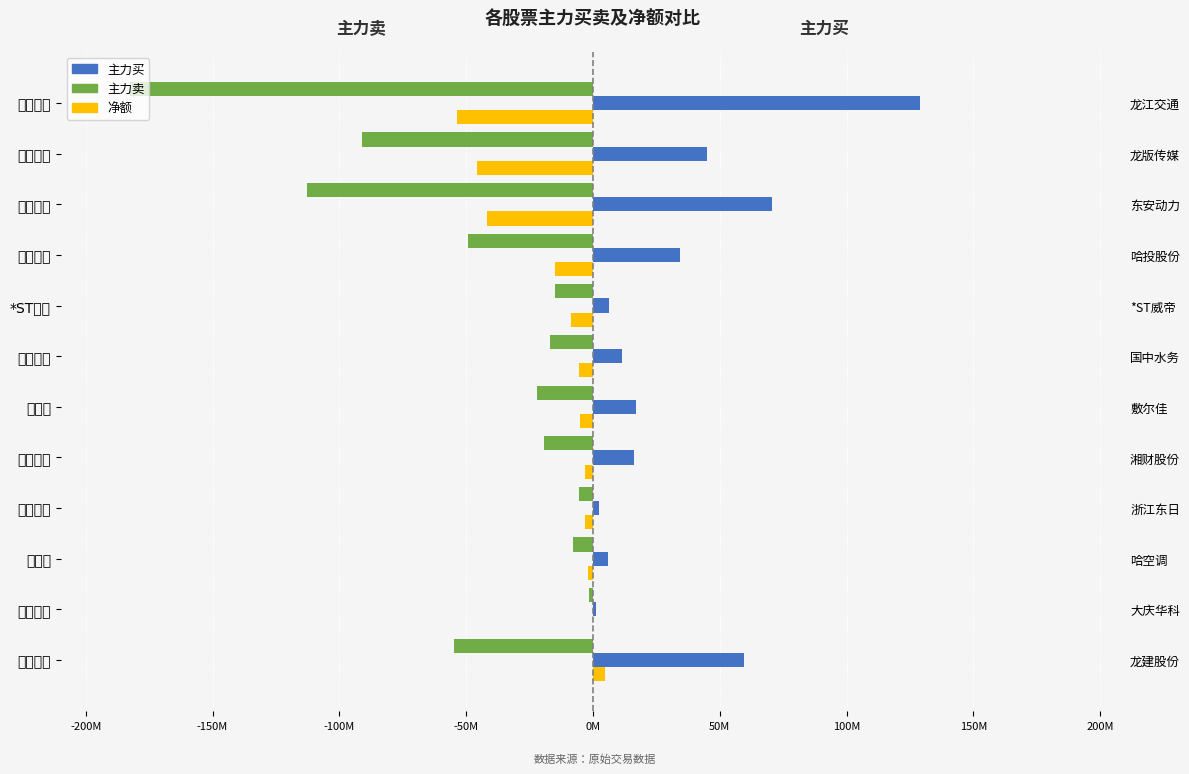

Does the chart contain stacked bars?

No